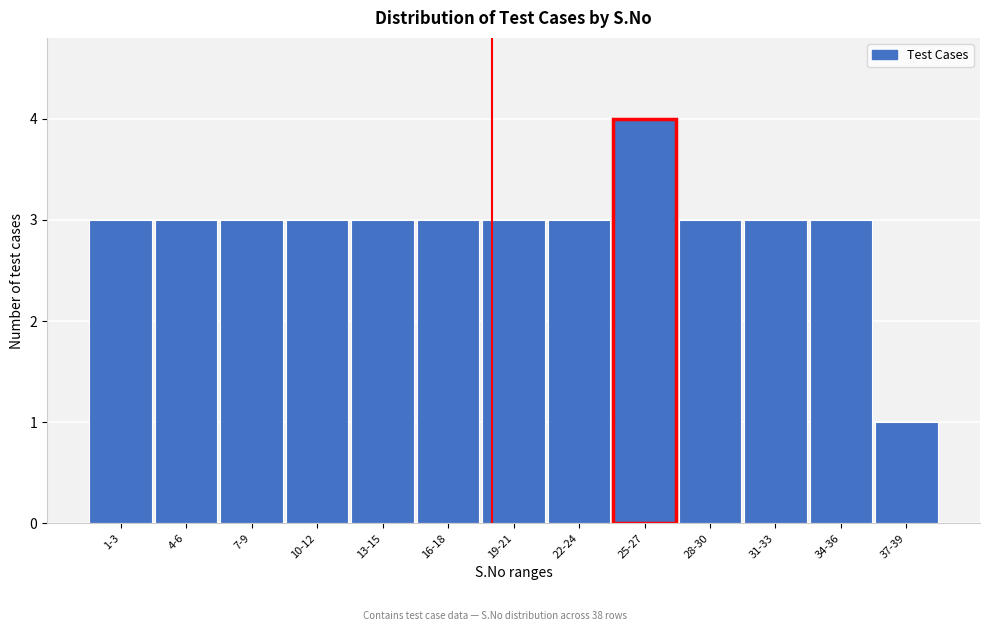

Reading left to right, extract all data points from this chart.

1-3=3	4-6=3	7-9=3	10-12=3	13-15=3	16-18=3	19-21=3	22-24=3	25-27=4	28-30=3	31-33=3	34-36=3	37-39=1